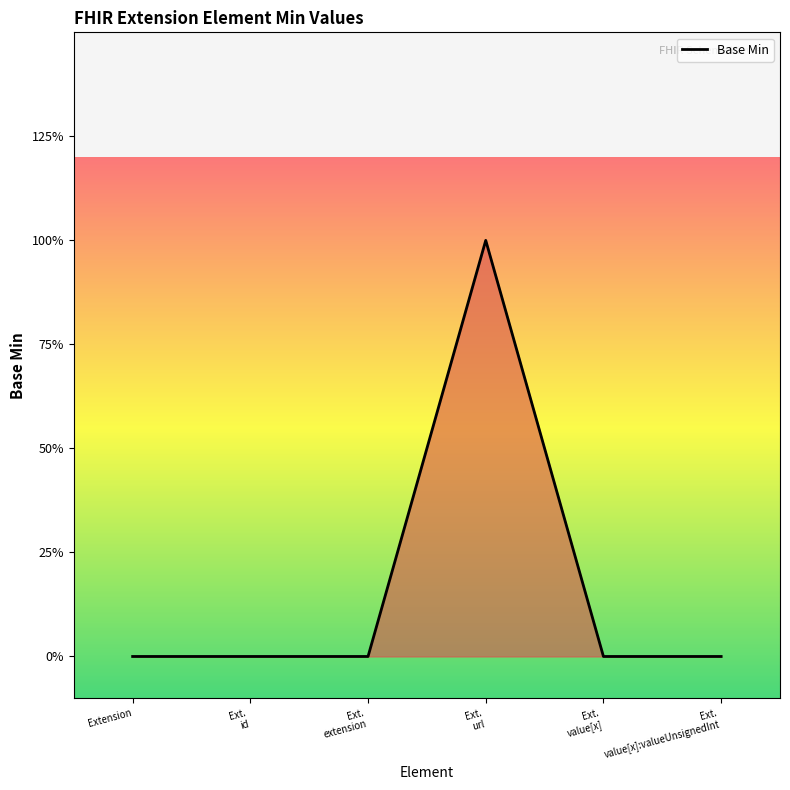

Is it true that the value at Ext.
url is 1?

False